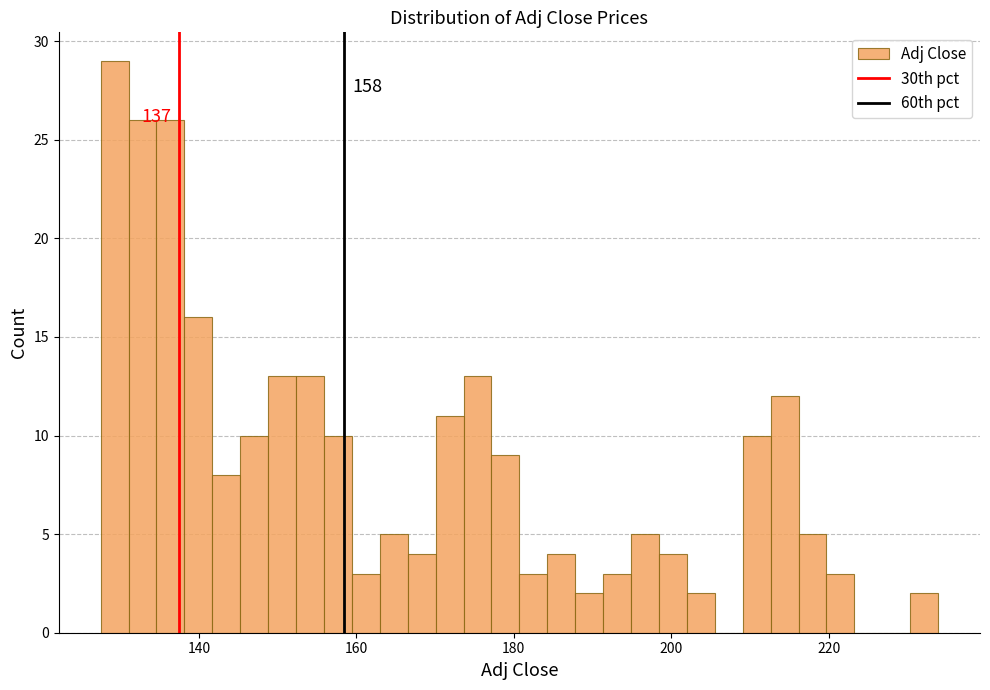

Around what value on the x-axis is the tallest bar? Give the approximate position of its centre, as read against the axis.

130